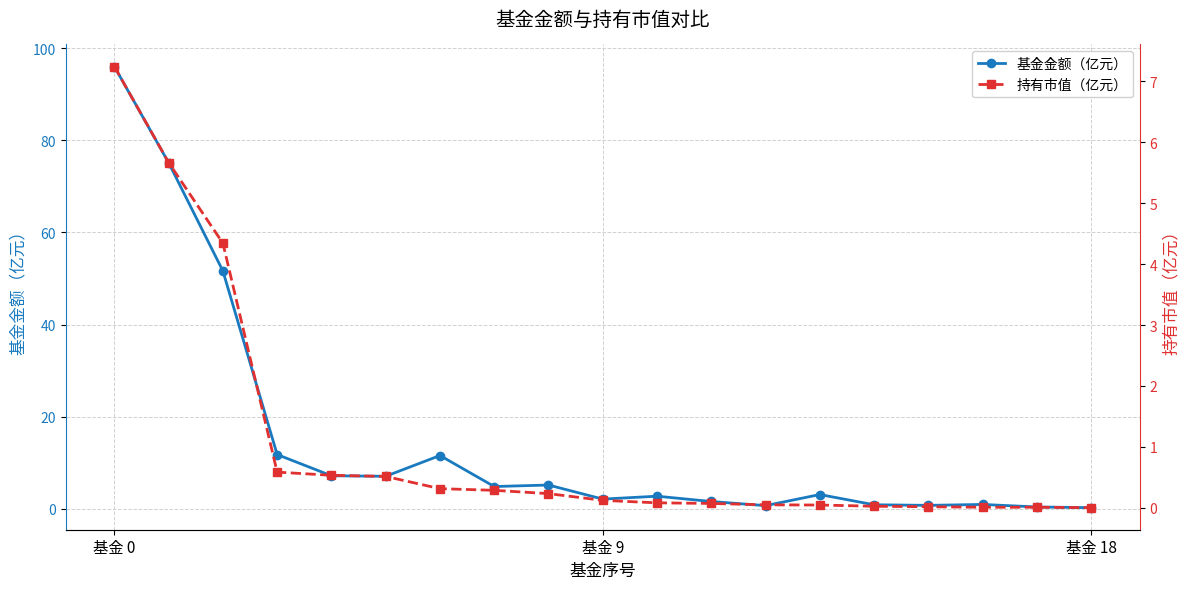

Is it true that 持有市值（亿元） equals 0.0 at 14?

True